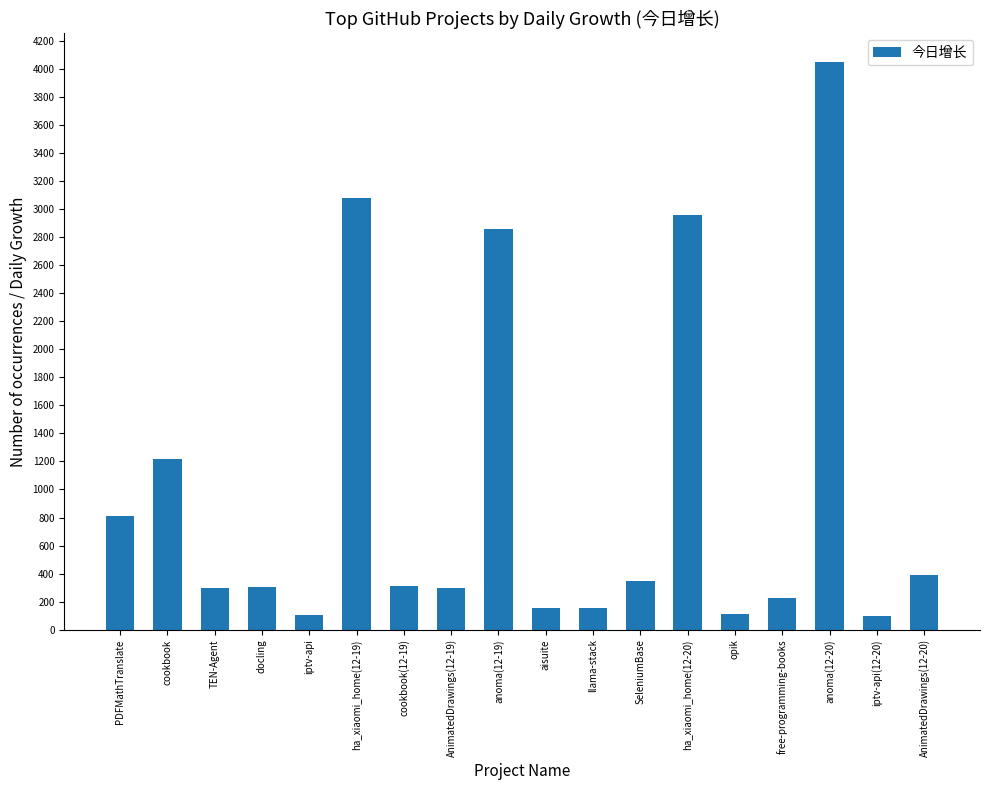

What is the label of the 5th bar from the right?

opik